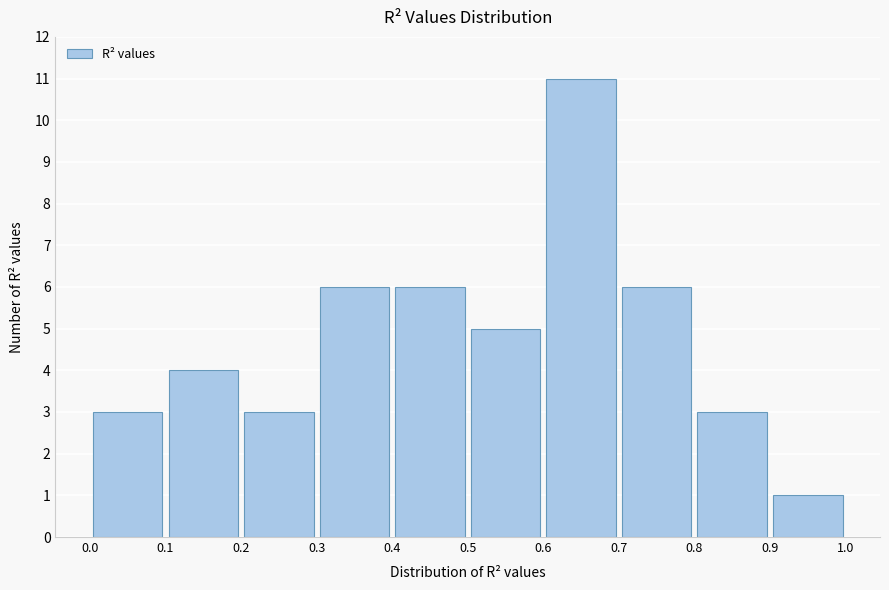

Over which range of the x-axis is the bar tallest?

0.6 to 0.7